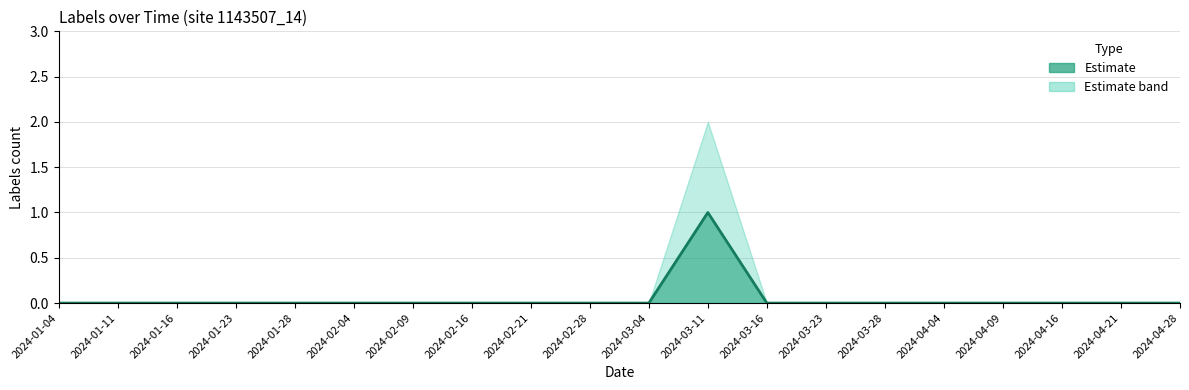

How many categories are shown in the chart?

20